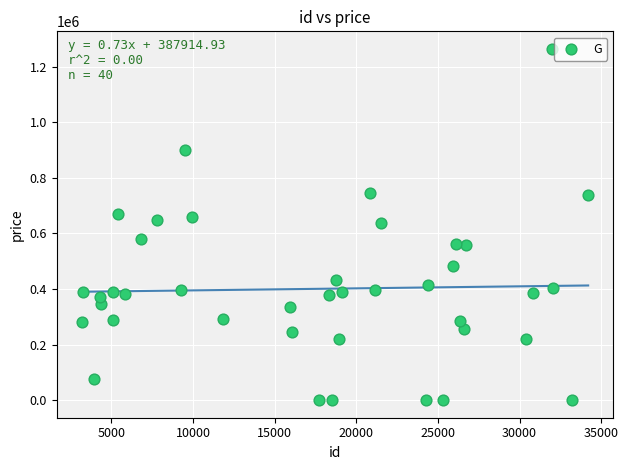

What is the range of X values (max minus min)?

31011